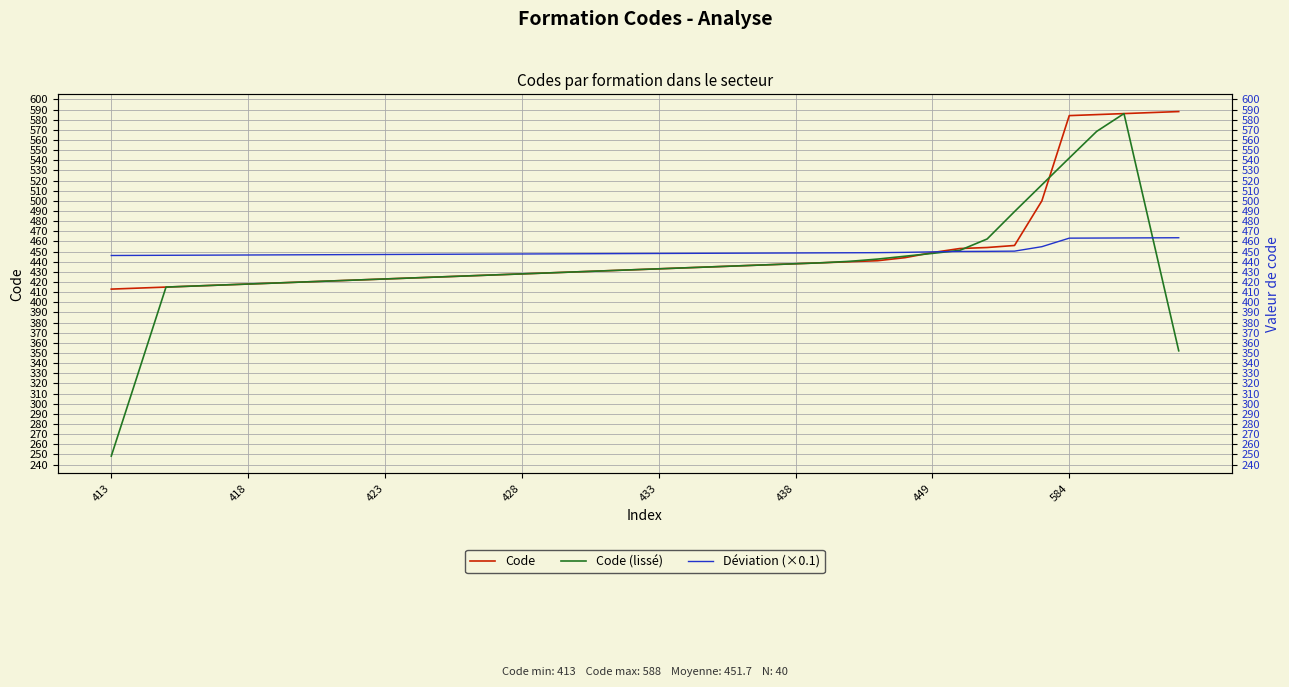

What is the sum of all Déviation (×0.1) values?

18000.0